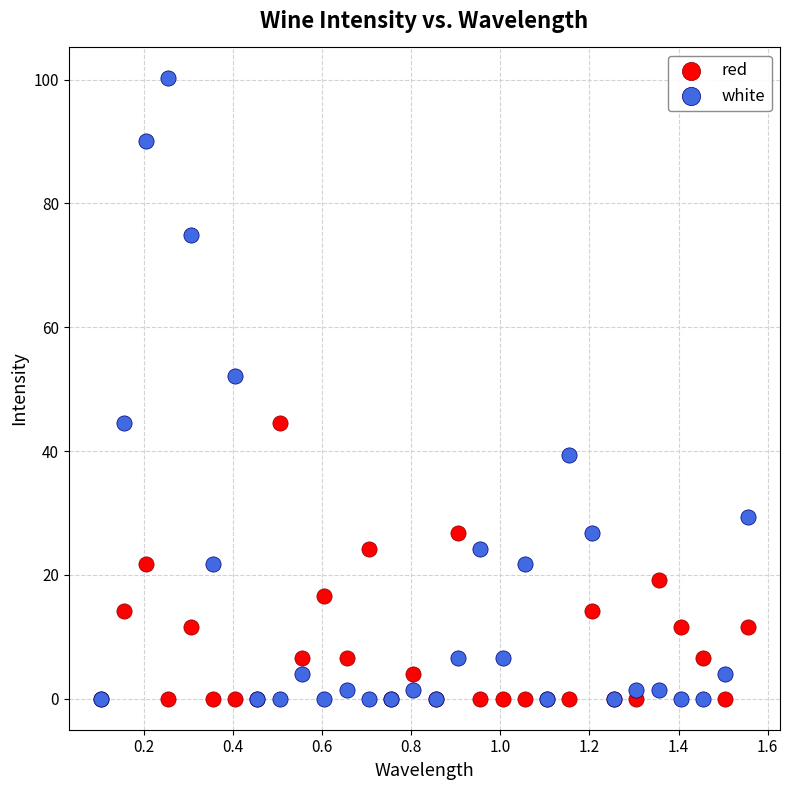

Across all series, what Y value is closest to 50?

52.1